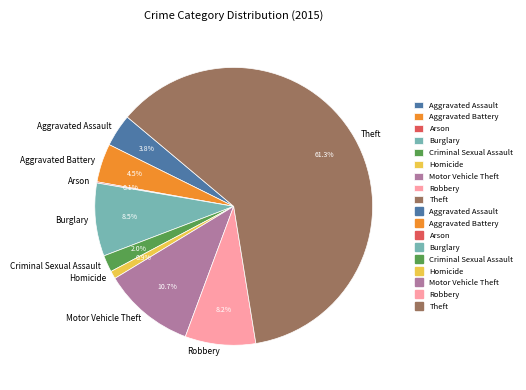

To the nearest percent, what portion does Aggravated Assault represent?

4%